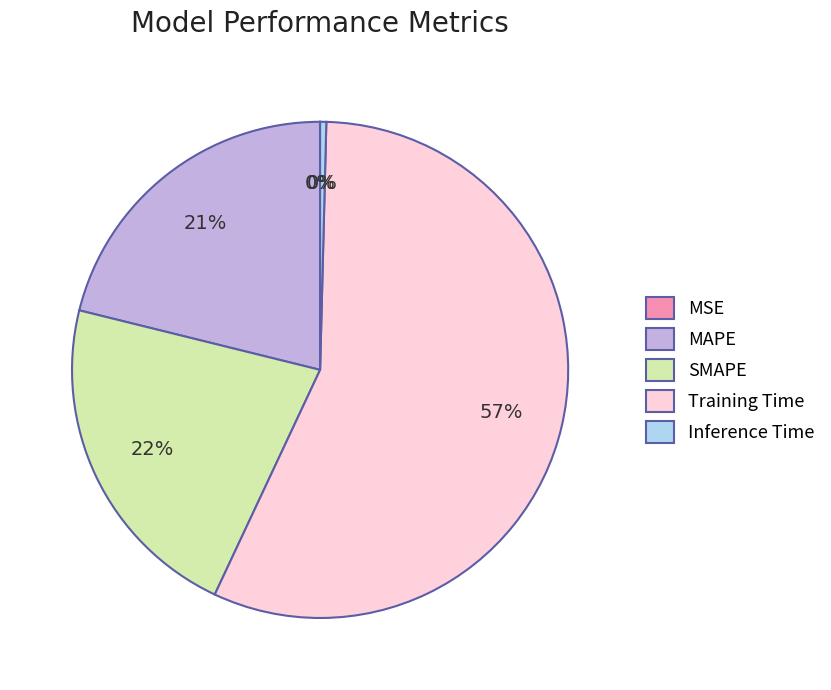

Which slice is the largest?

Training Time